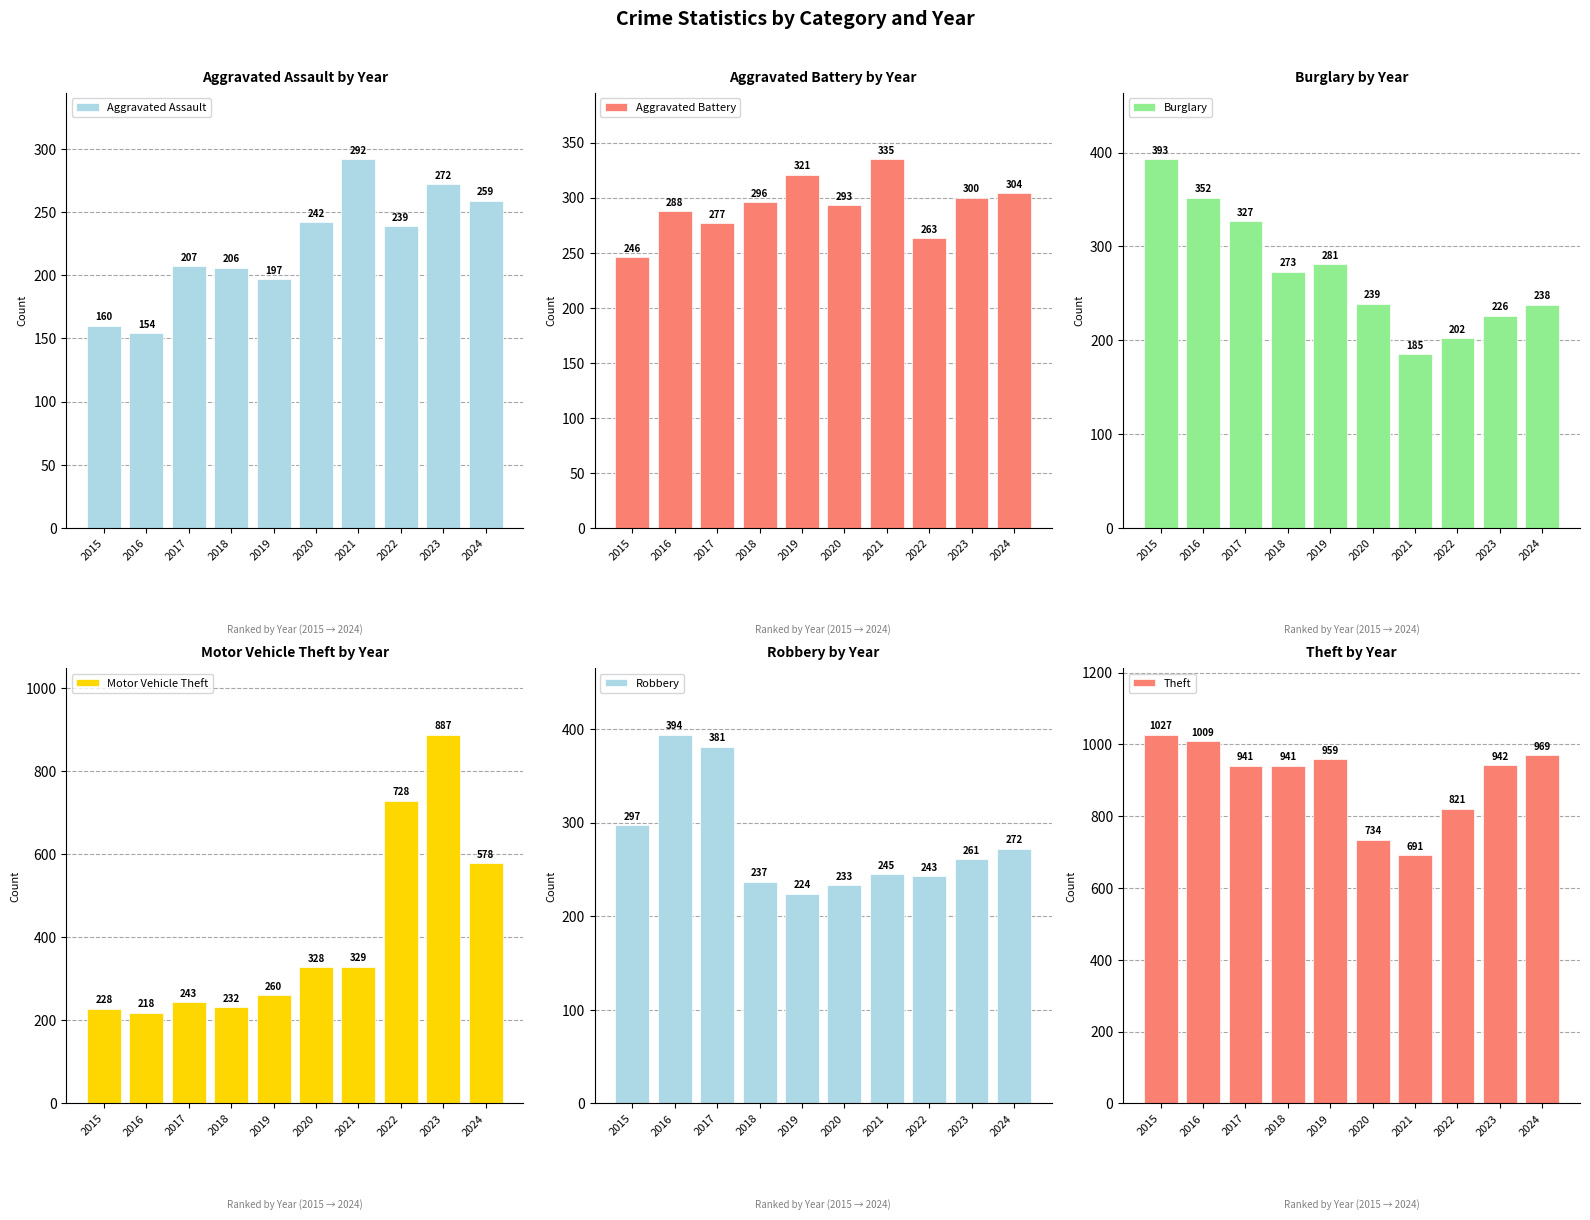

Reading left to right, extract all data points from this chart.

Aggravated Assault: 160	154	207	206	197	242	292	239	272	259
Aggravated Battery: 246	288	277	296	321	293	335	263	300	304
Burglary: 393	352	327	273	281	239	185	202	226	238
Motor Vehicle Theft: 228	218	243	232	260	328	329	728	887	578
Robbery: 297	394	381	237	224	233	245	243	261	272
Theft: 1027	1009	941	941	959	734	691	821	942	969